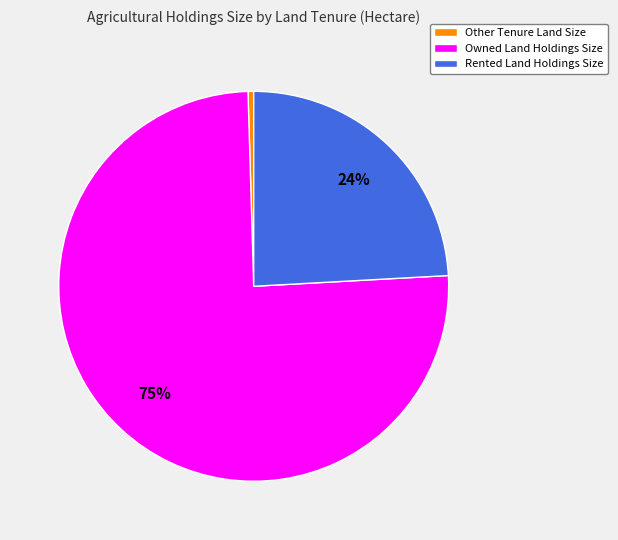

Is it true that Owned Land Holdings Size is 75% of the pie?

True